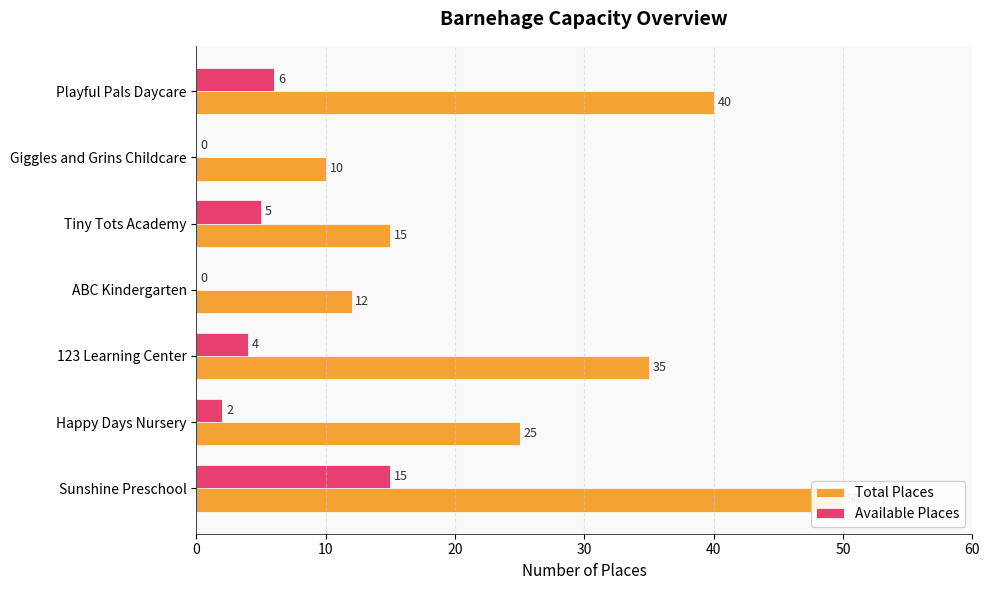

Which series has the widest spread of values?

Total Places